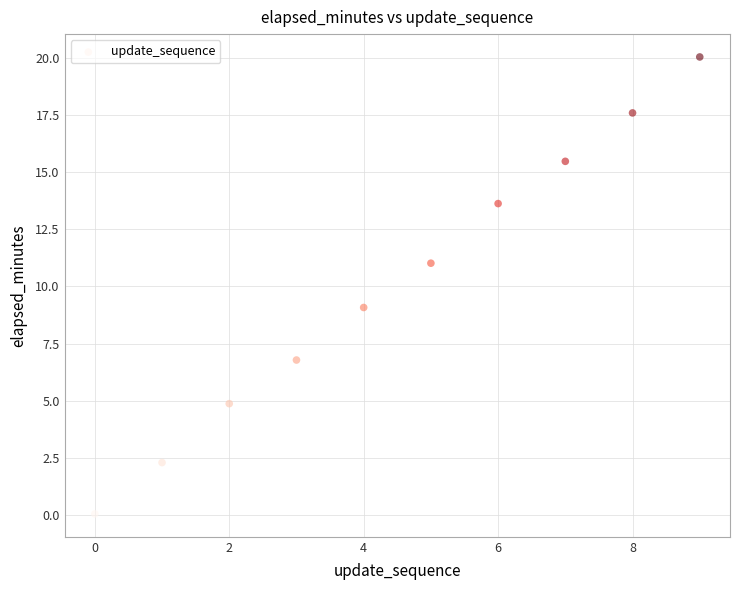

What is the range of Y values (max minus min)?

20.0